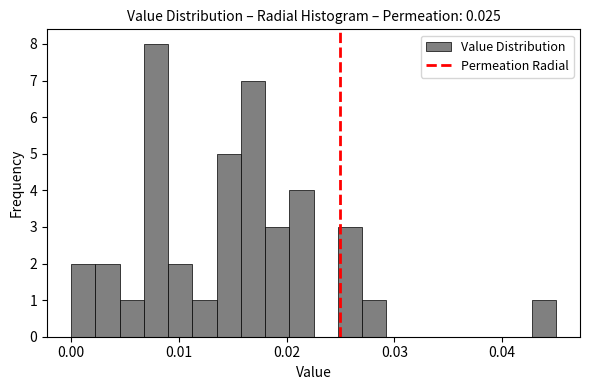

Around what value on the x-axis is the tallest bar? Give the approximate position of its centre, as read against the axis.

0.008